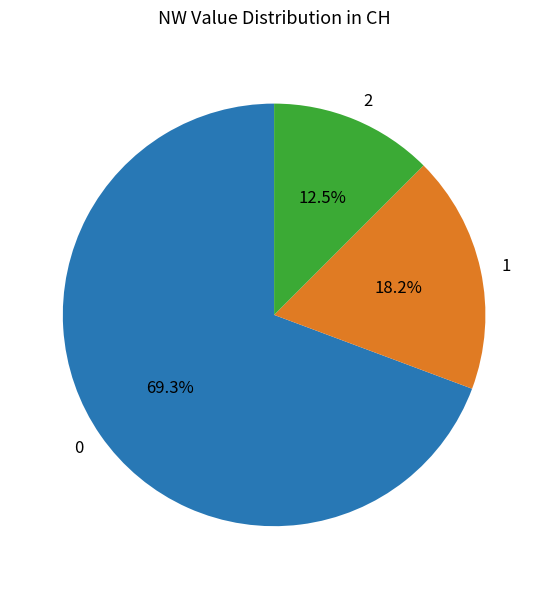

Rank the categories by value from lowest to highest.

2, 1, 0